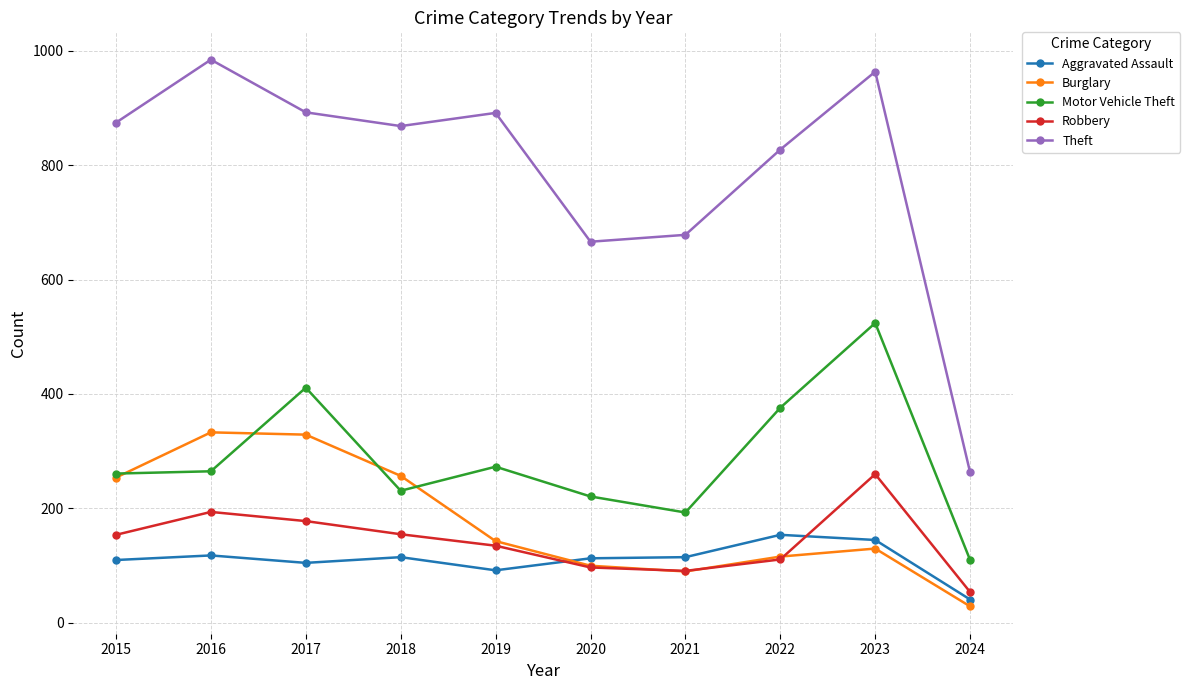

Which series has the largest total across all categories?

Theft